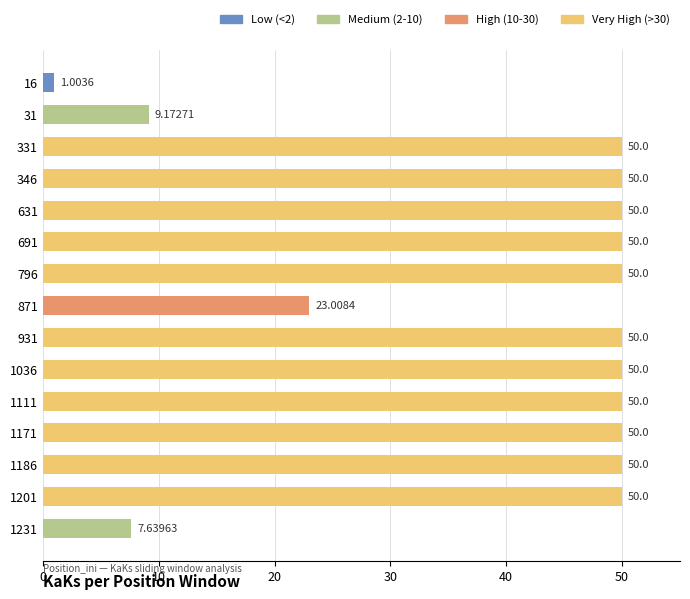

What is the greatest value displayed?

50.0